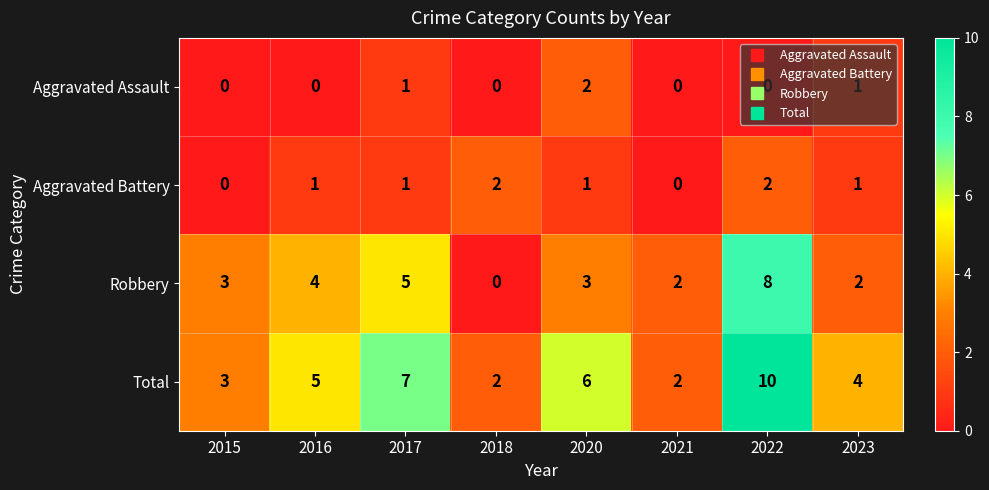

What is the average value of the Total series?

5